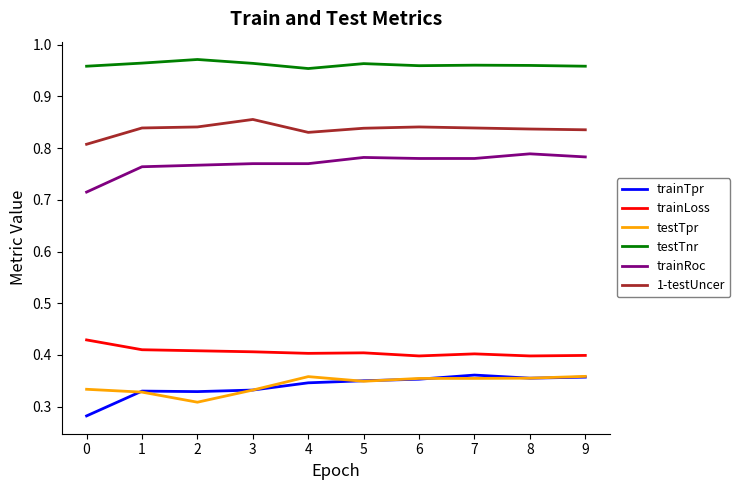

True or false: 1-testUncer and trainLoss cross at least once.

False